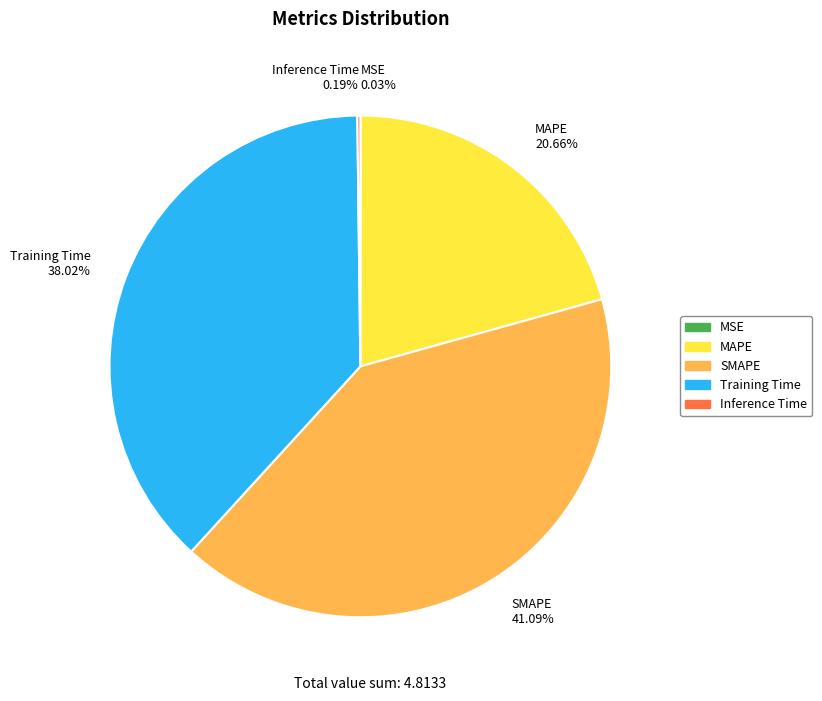

Is there a majority slice in this chart?

No